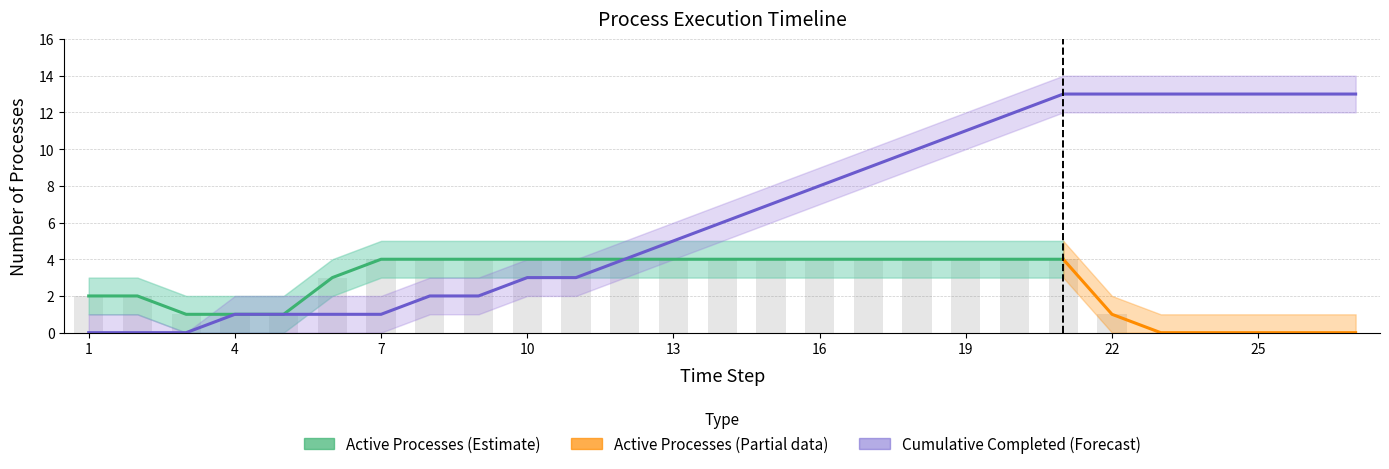

At how many categories does at least one series exceed 7?

12